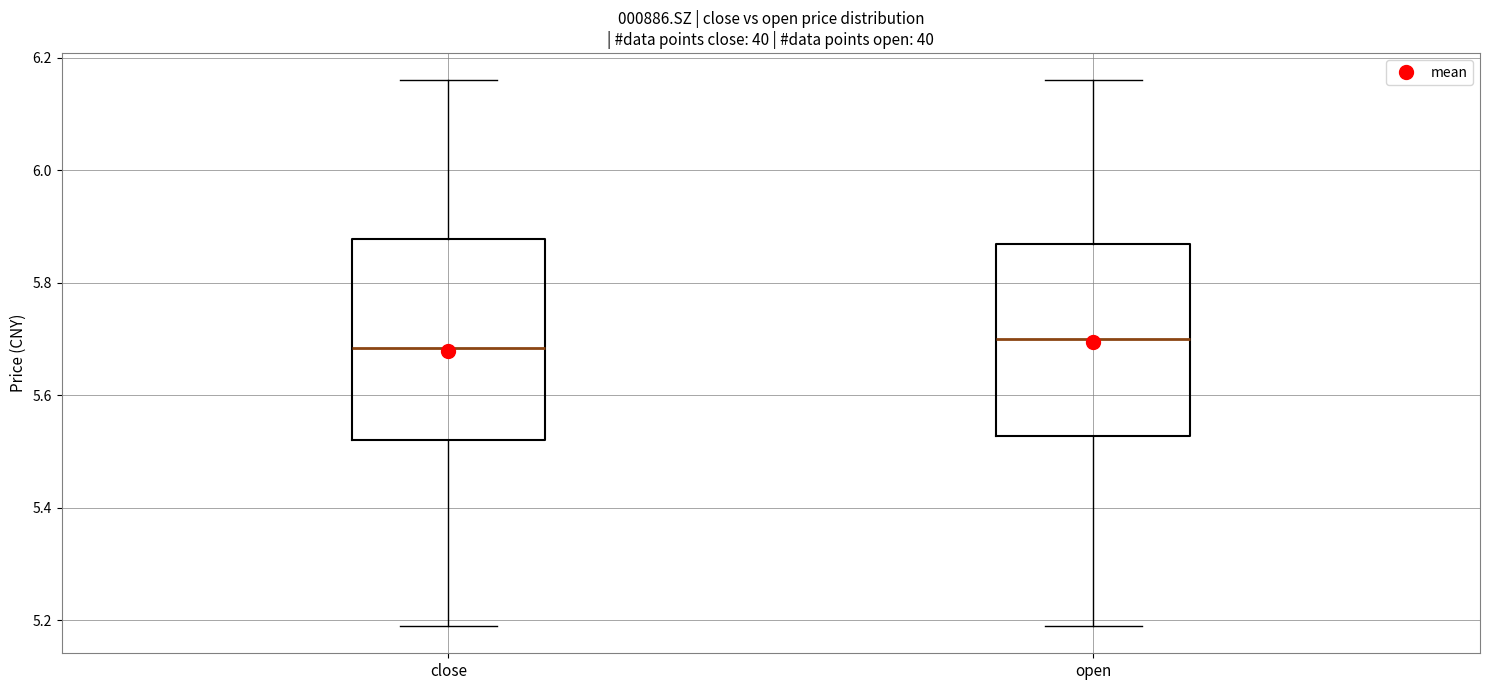

Where is the upper edge of the box for open on the y-axis? The values are not printed on the chart, so give them approximately, as read against the axis.

5.88